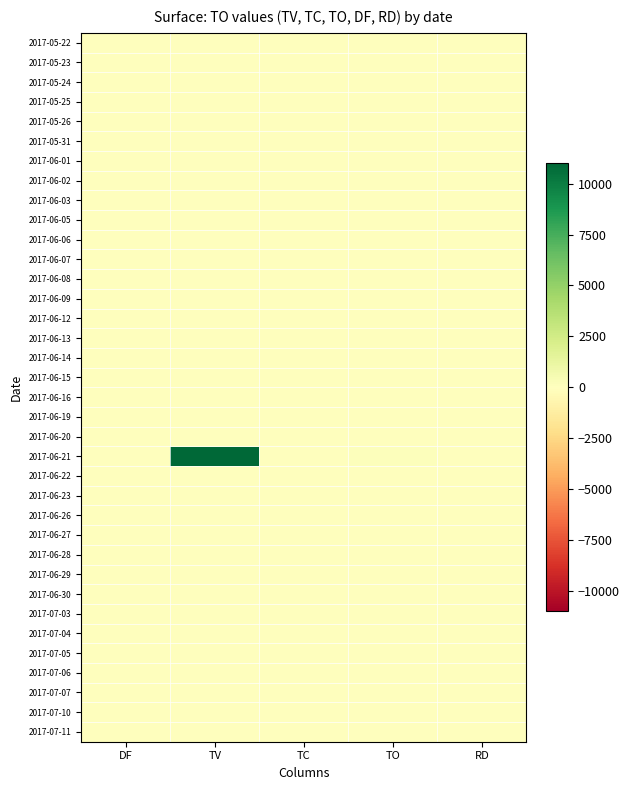

At how many categories does at least one series exceed 10041?

1